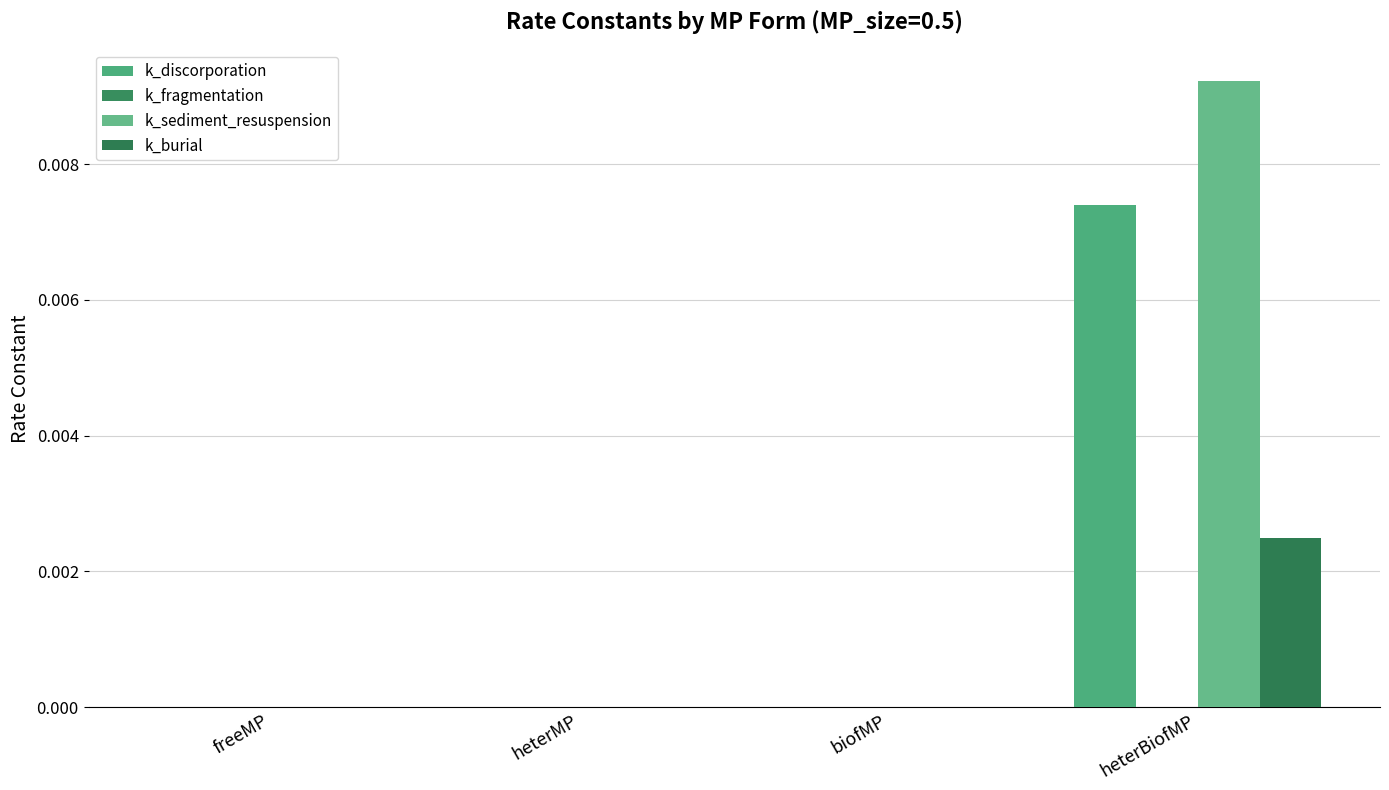

The k_fragmentation series shows 0.0 at freeMP. True or false?

False